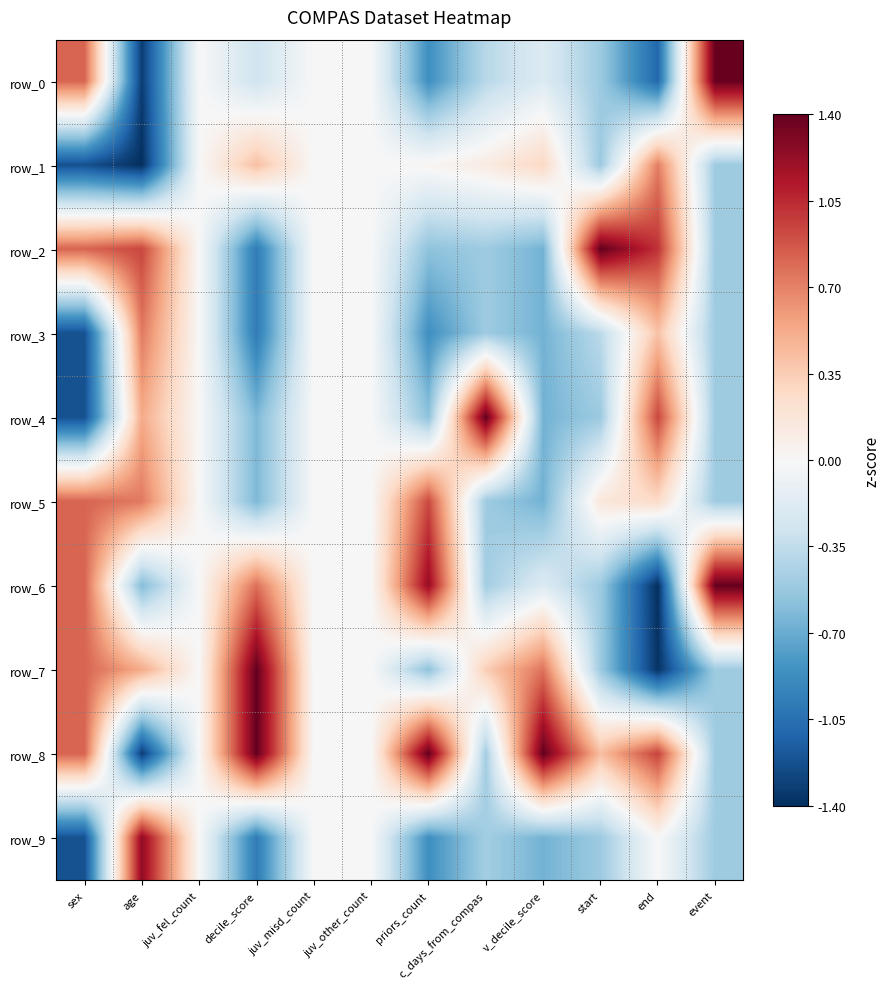

What is the total value across all series at end?

0.4